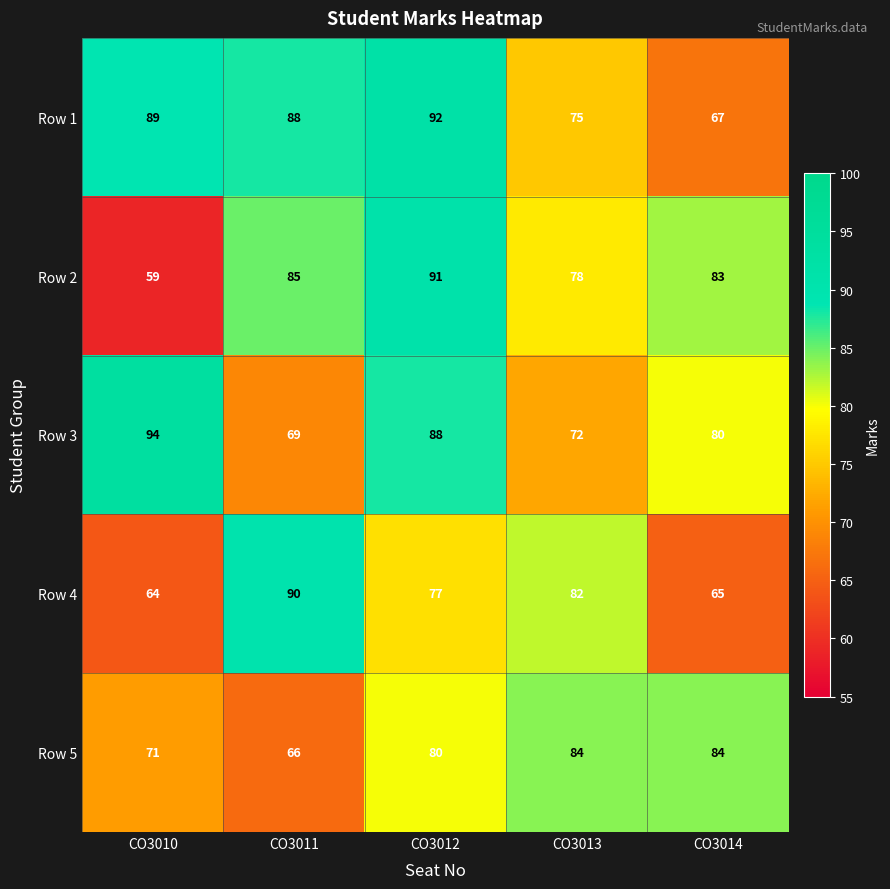

What is the difference between the Row 1 values at CO3013 and CO3012?

17